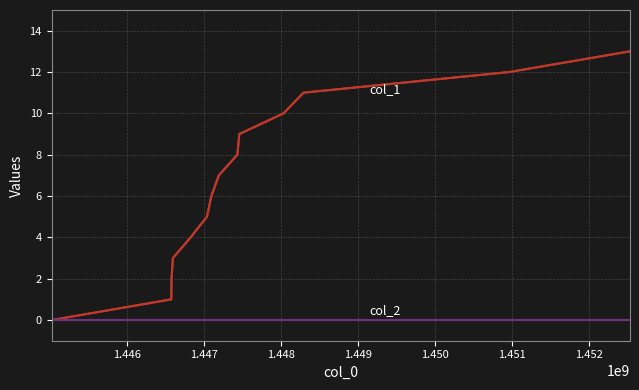

What are all the series names shown in the legend?

col_1, col_2